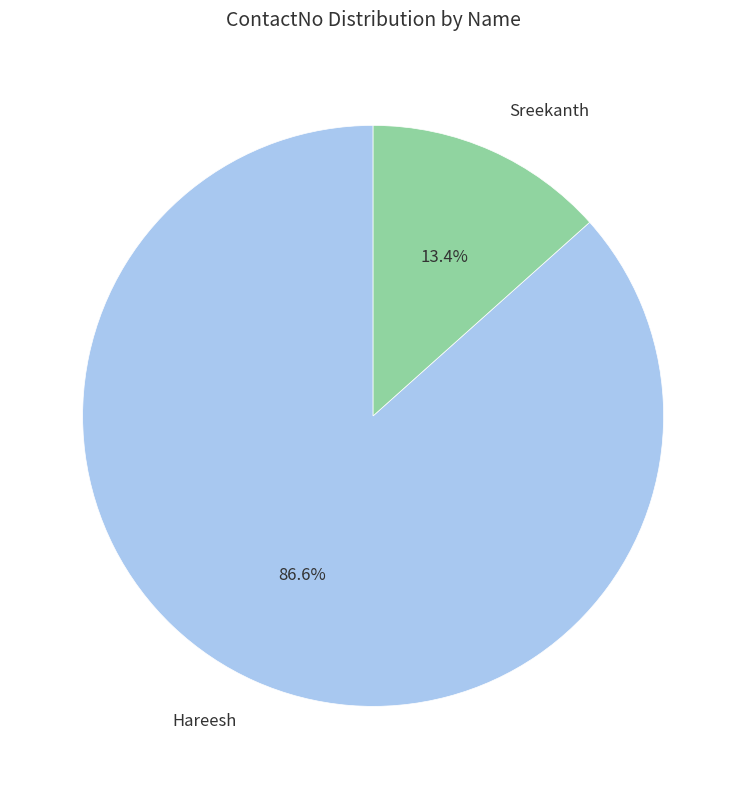

Rank the categories by value from lowest to highest.

Sreekanth, Hareesh